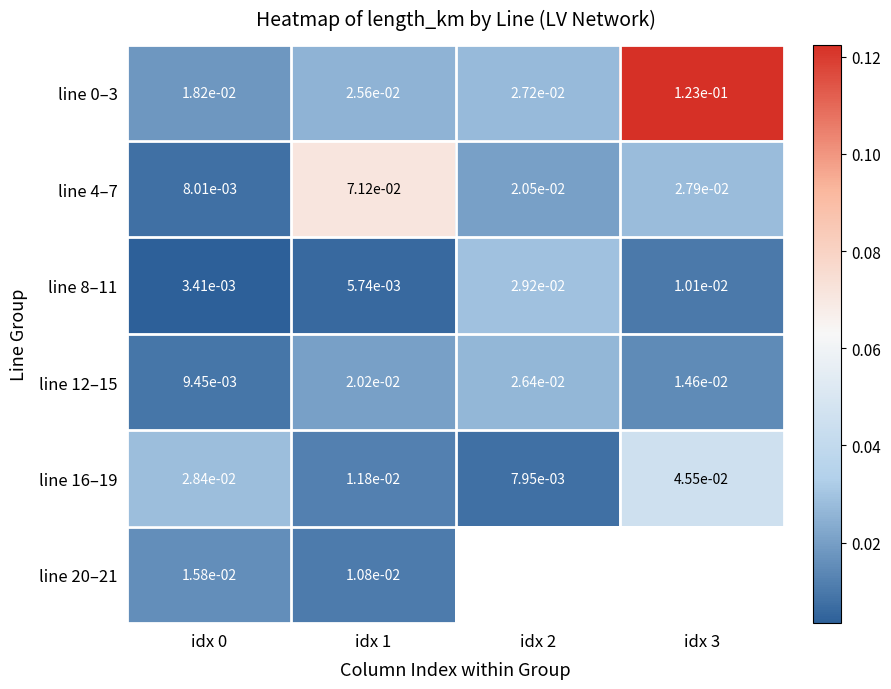

What is the total value across all series at idx 1?

0.1